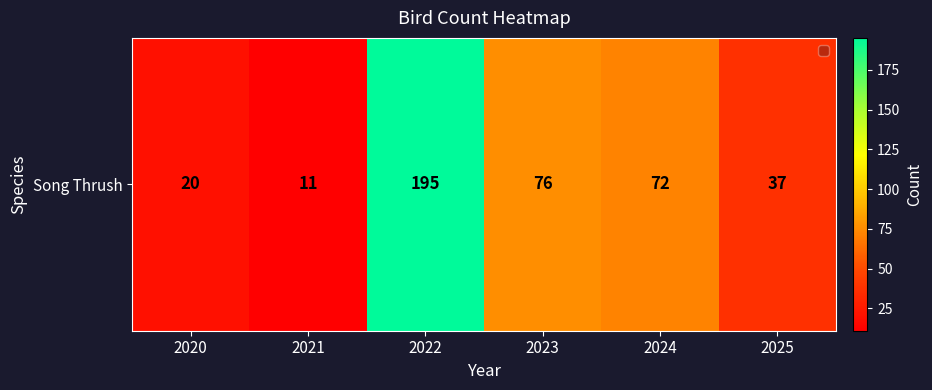

What value does the data have at 2023, to the nearest 10?

80